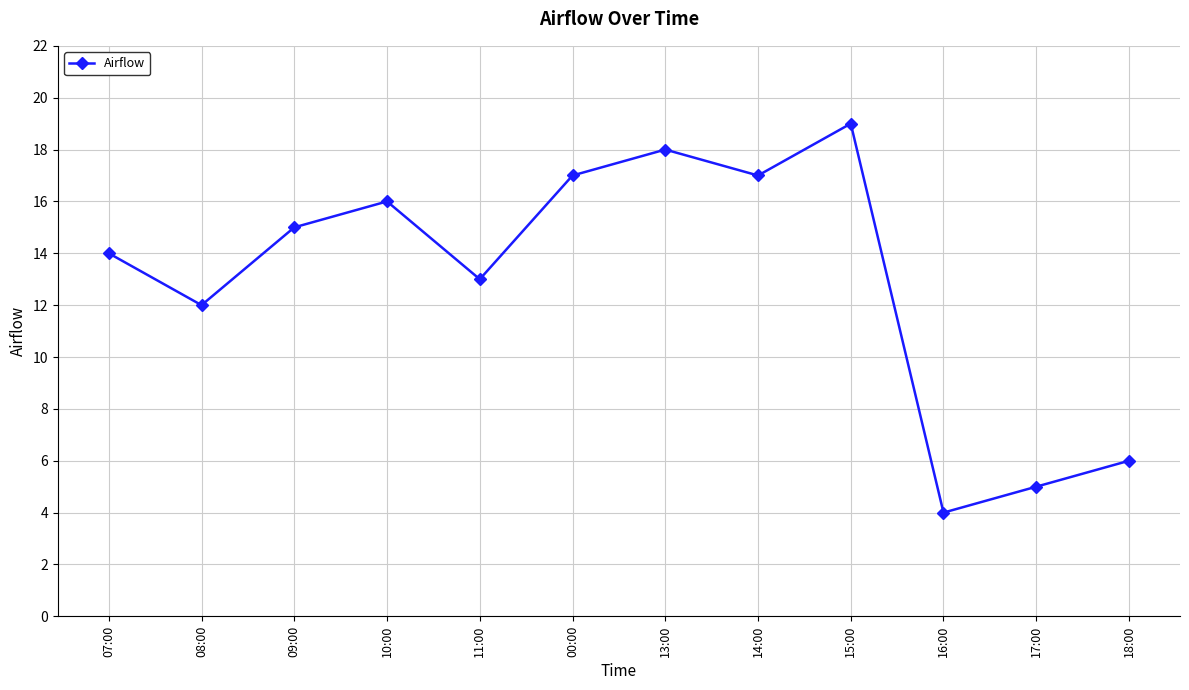

Reading left to right, extract all data points from this chart.

07:00=14	08:00=12	09:00=15	10:00=16	11:00=13	00:00=17	13:00=18	14:00=17	15:00=19	16:00=4	17:00=5	18:00=6